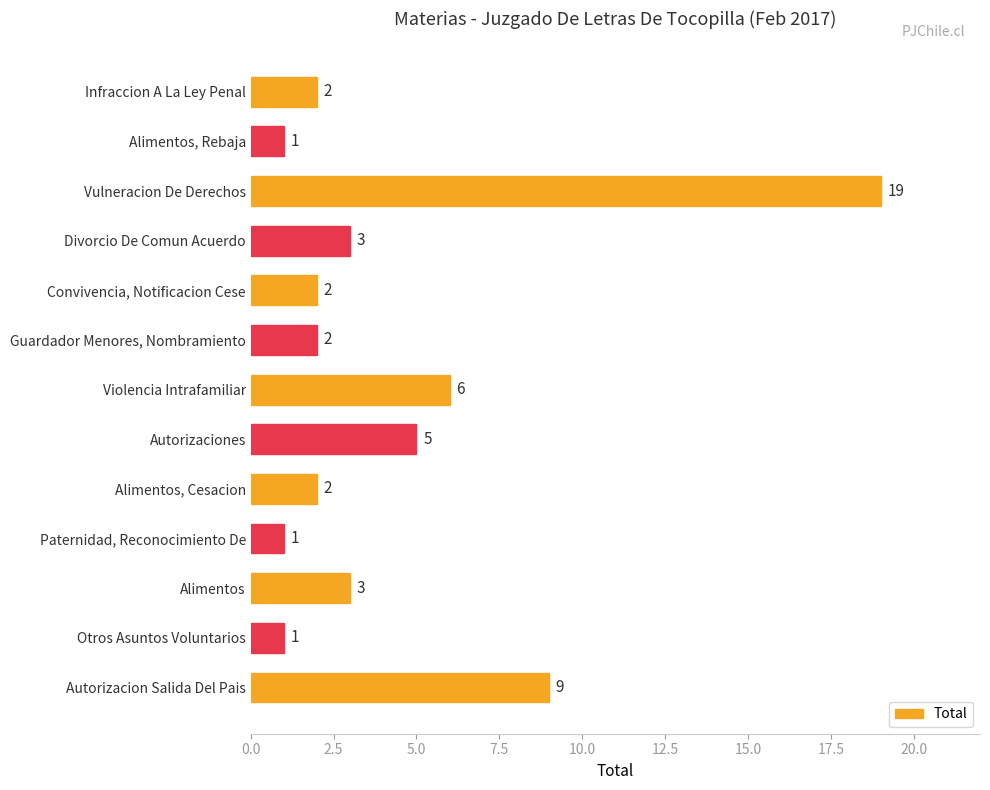

How many series are shown in this chart?

1